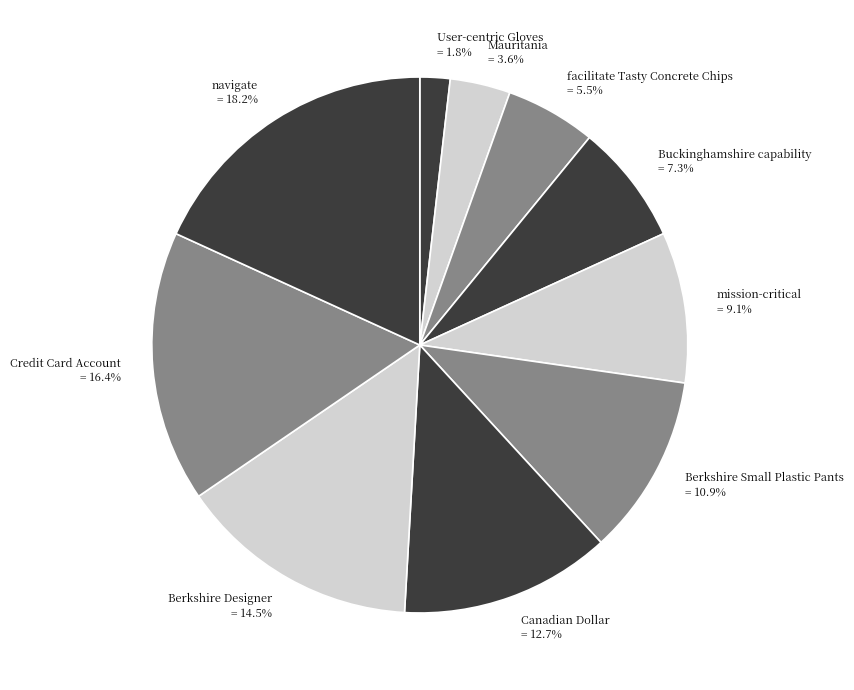

How many segments does this pie chart have?

10